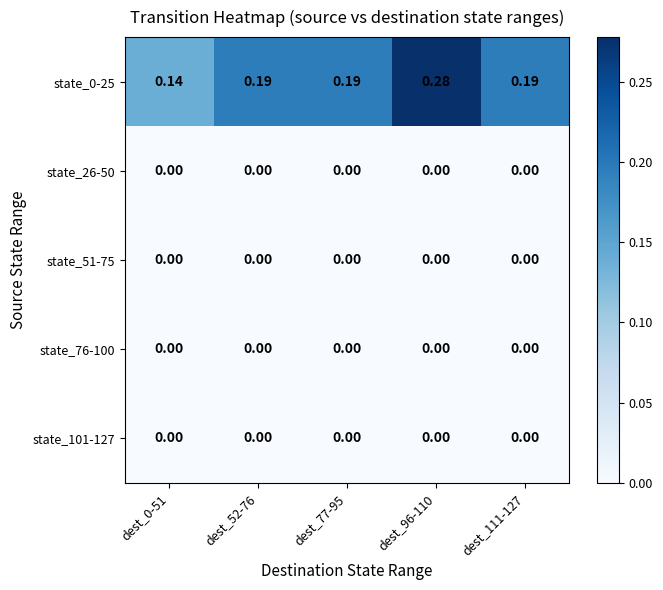

Is the value of state_0-25 at dest_77-95 greater than the value of state_51-75 at dest_96-110?

Yes